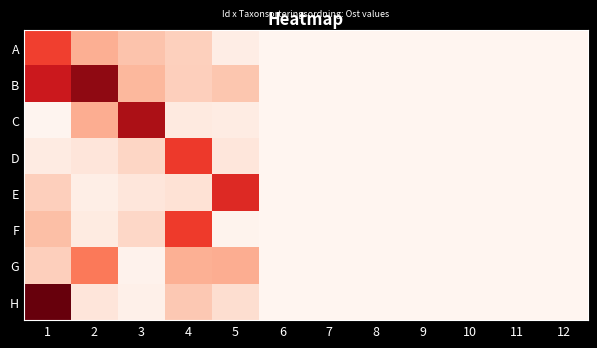

What is the total value across all series at 2?

2.2